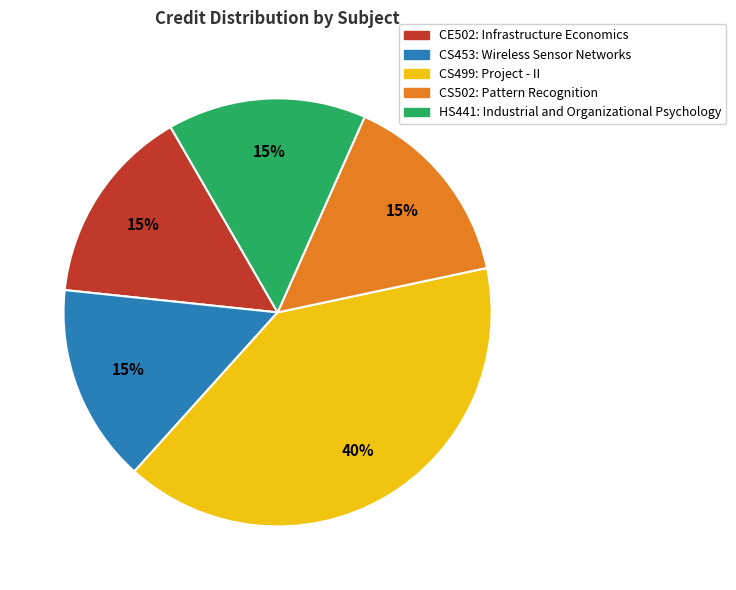

Is the sum of CE502: Infrastructure Economics and HS441: Industrial and Organizational Psychology greater than half?

No